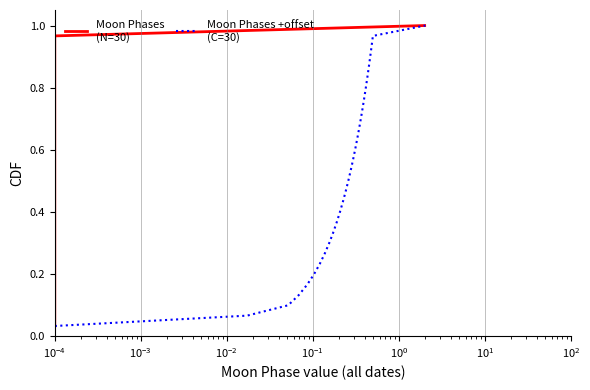

True or false: Moon Phases
(N=30) has more than 1 points higher than both neighbors.

False